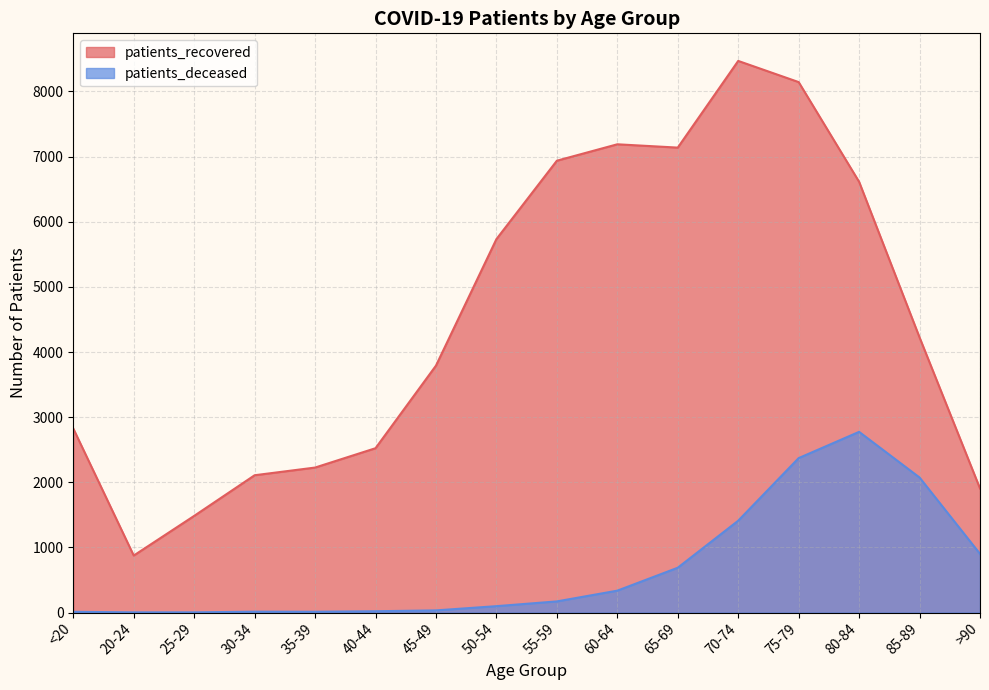

True or false: patients_deceased and patients_recovered cross at least once.

False